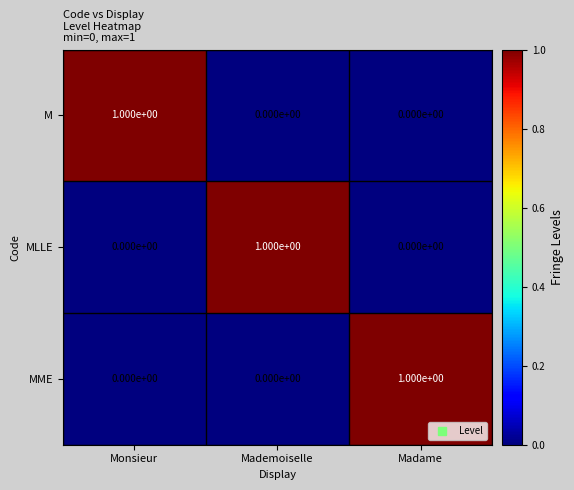

Reading right to left, transcribe all the data shown in this chart.

M: 0	0	1
MLLE: 0	1	0
MME: 1	0	0